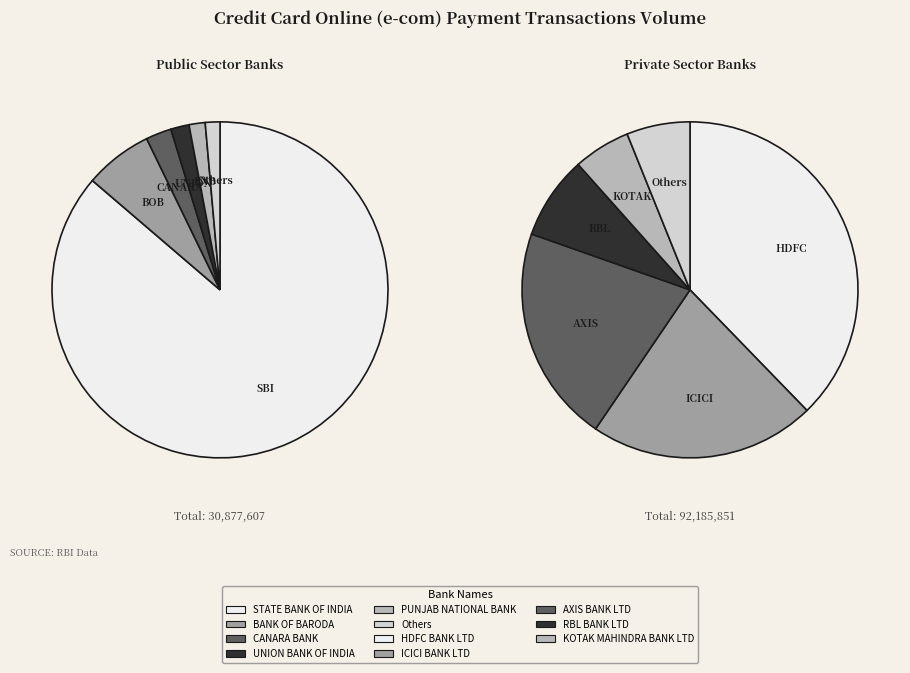

Is there any slice that represents more than half of the pie?

Yes